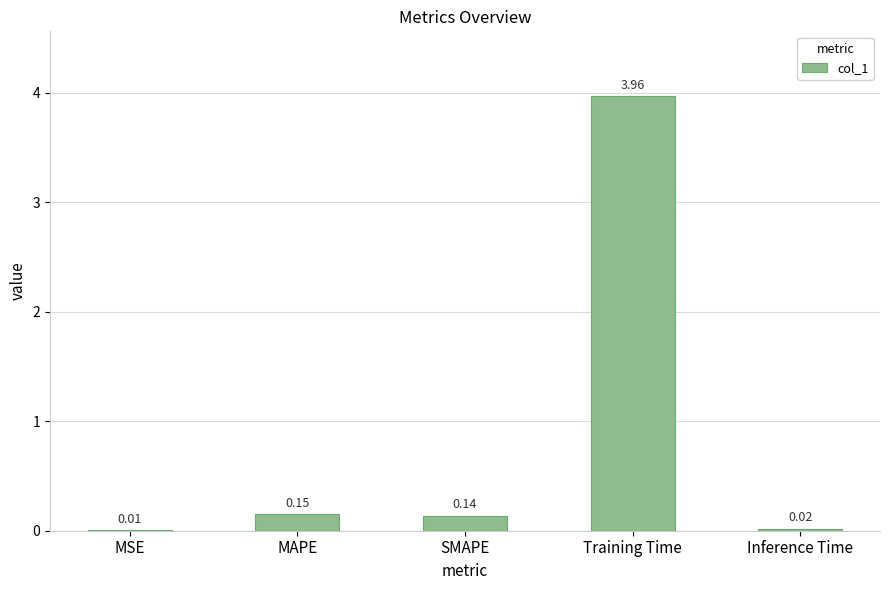

At which label is the value closest to 1?

MAPE